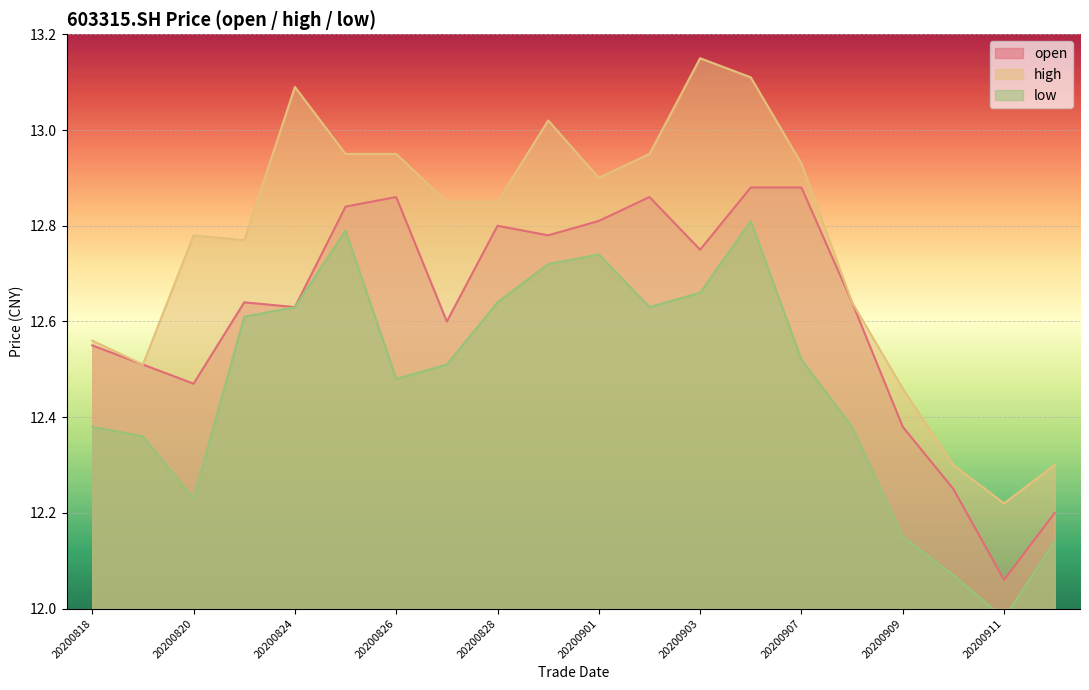

Reading left to right, what are all the values shown in this chart?

open: 20200818=12.6	20200819=12.5	20200820=12.5	20200821=12.6	20200824=12.6	20200825=12.8	20200826=12.9	20200827=12.6	20200828=12.8	20200831=12.8	20200901=12.8	20200902=12.9	20200903=12.8	20200904=12.9	20200907=12.9	20200908=12.6	20200909=12.4	20200910=12.2	20200911=12.1	20200914=12.2
high: 20200818=12.6	20200819=12.5	20200820=12.8	20200821=12.8	20200824=13.1	20200825=12.9	20200826=12.9	20200827=12.8	20200828=12.8	20200831=13.0	20200901=12.9	20200902=12.9	20200903=13.2	20200904=13.1	20200907=12.9	20200908=12.6	20200909=12.5	20200910=12.3	20200911=12.2	20200914=12.3
low: 20200818=12.4	20200819=12.4	20200820=12.2	20200821=12.6	20200824=12.6	20200825=12.8	20200826=12.5	20200827=12.5	20200828=12.6	20200831=12.7	20200901=12.7	20200902=12.6	20200903=12.7	20200904=12.8	20200907=12.5	20200908=12.4	20200909=12.2	20200910=12.1	20200911=12.0	20200914=12.1